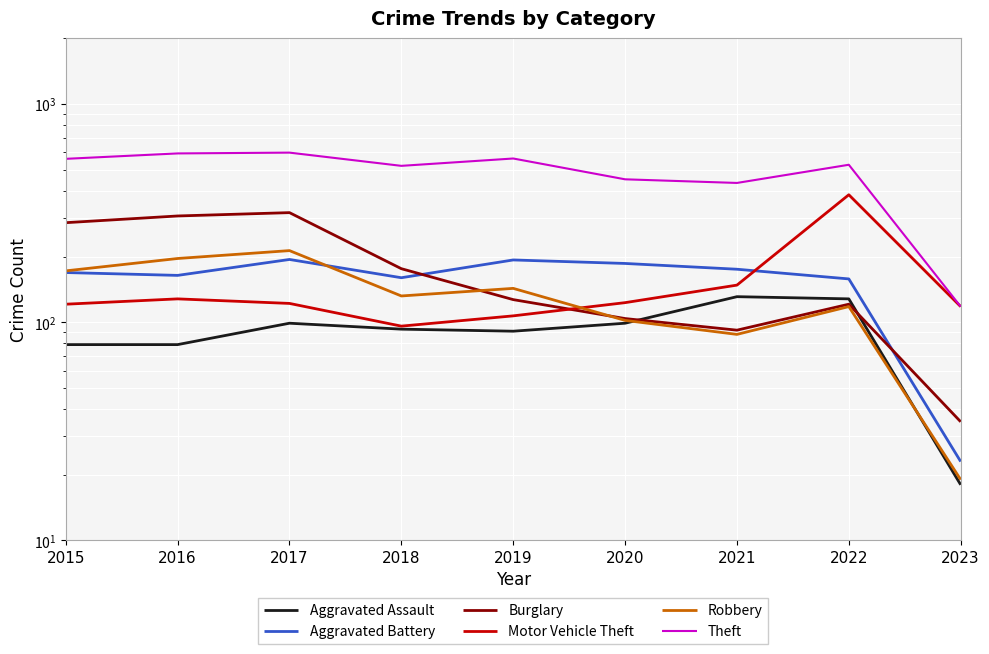

Where is the first local minimum for Theft?

2018